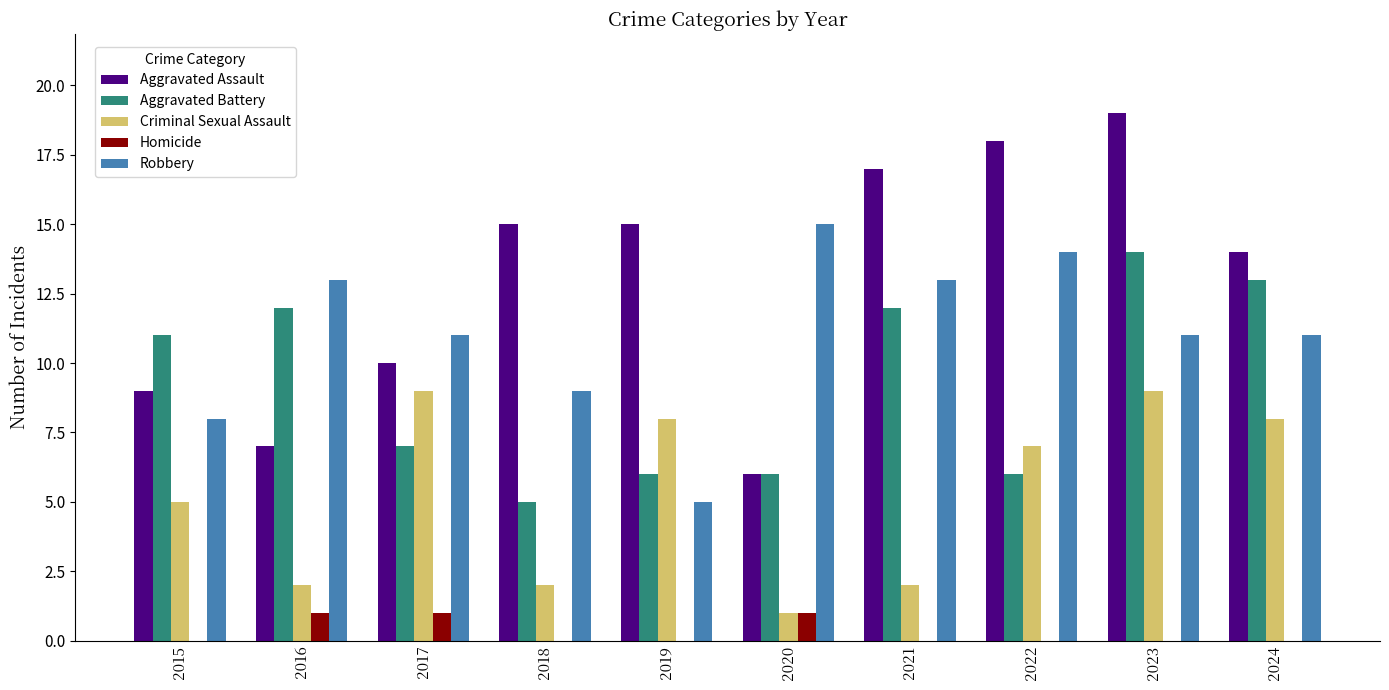

True or false: Criminal Sexual Assault has a value of 13 at 2024.

False